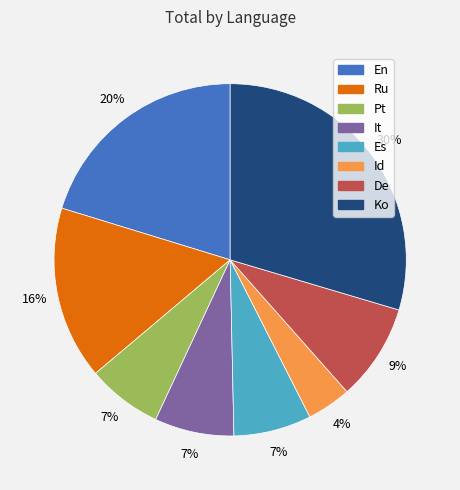

Which slice is the largest?

Ko